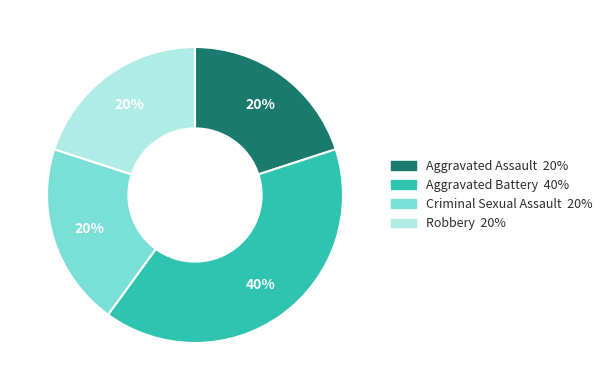

Combined, do Criminal Sexual Assault and Aggravated Battery account for over 50%?

Yes